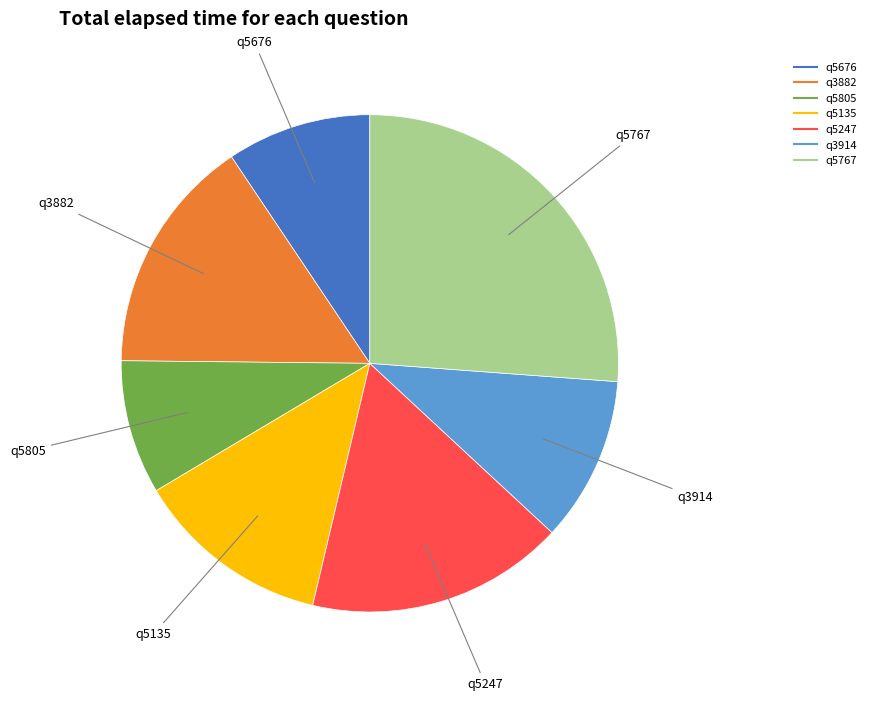

Does q3914 account for over 50% of the chart?

No